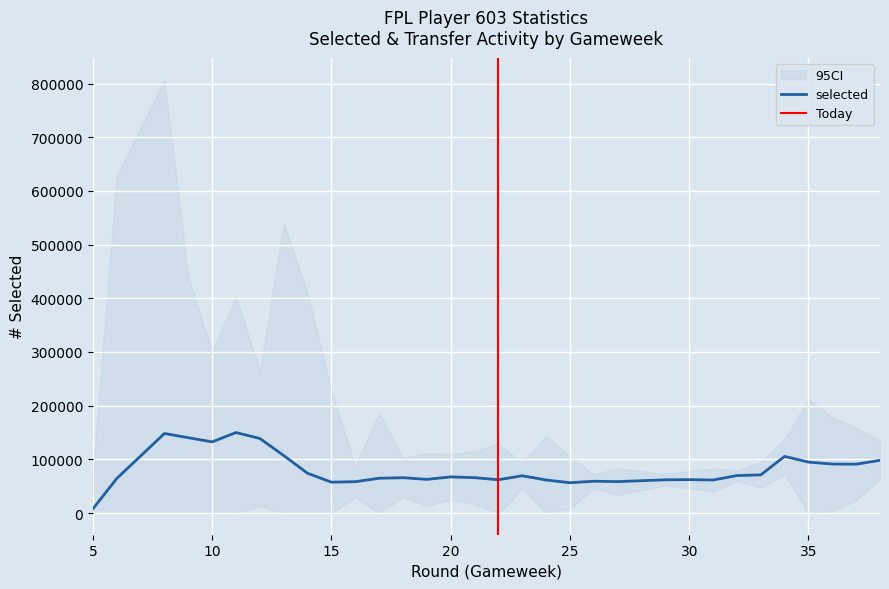

Does the chart display data point markers on the line(s)?

No